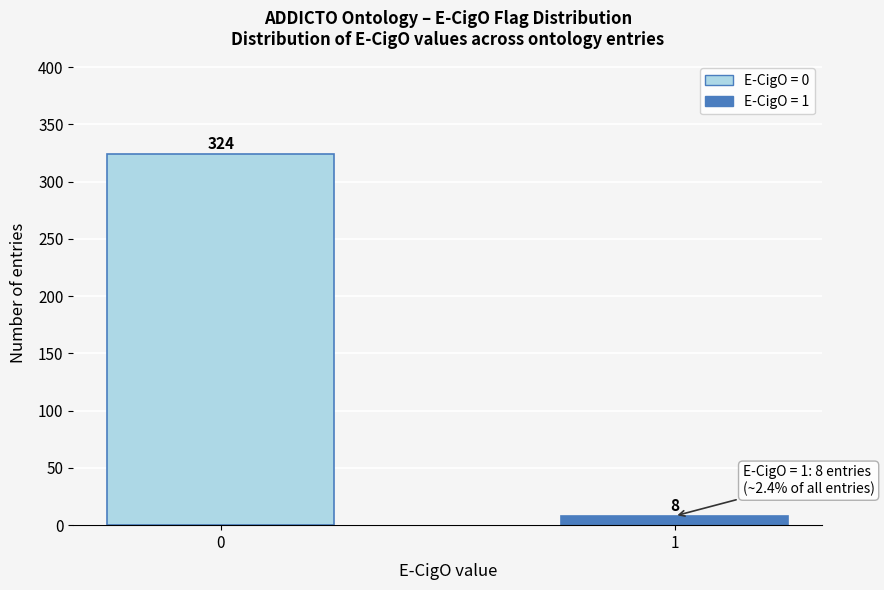

Reading left to right, list all the values displayed in this chart.

324	8